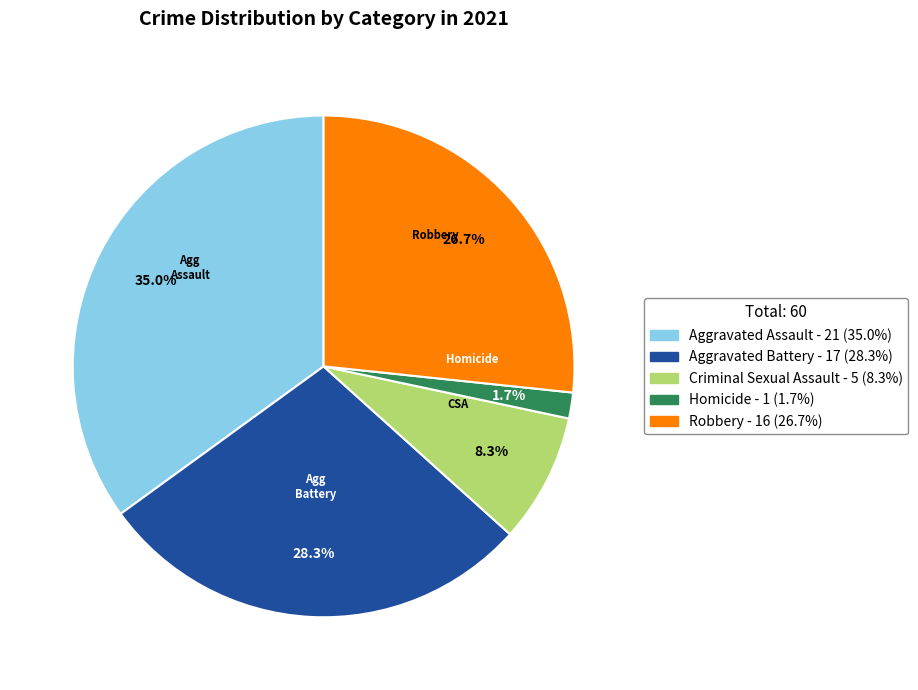

Which has a higher value, Criminal Sexual Assault or Aggravated Battery?

Aggravated Battery